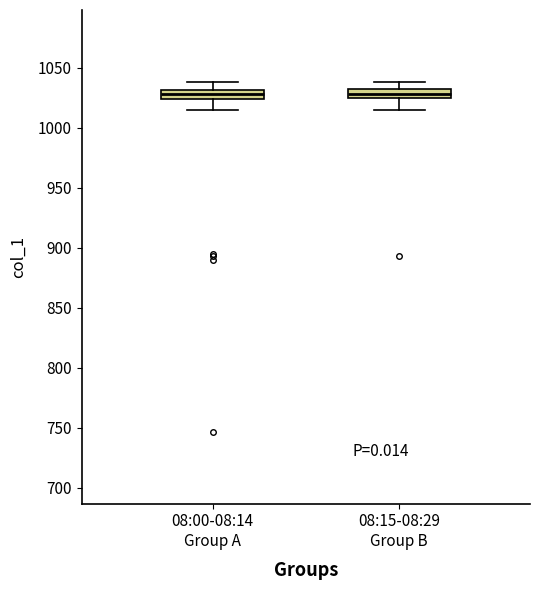

Where is the upper edge of the box for 08:15-08:29 Group B on the y-axis? The values are not printed on the chart, so give them approximately, as read against the axis.

1030